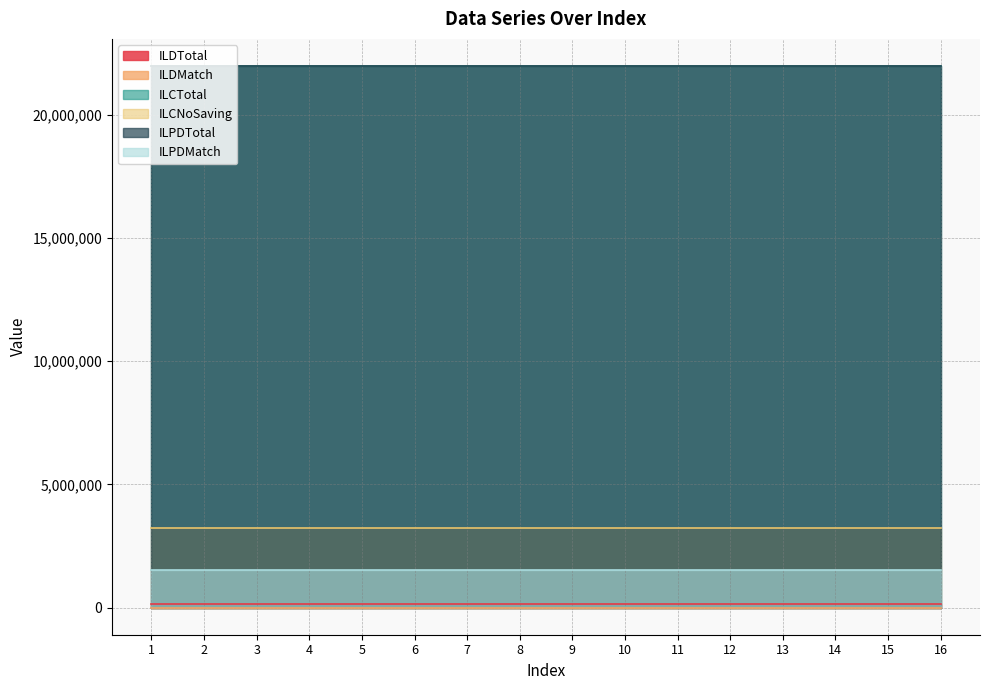

How many lines are shown in the chart?

6